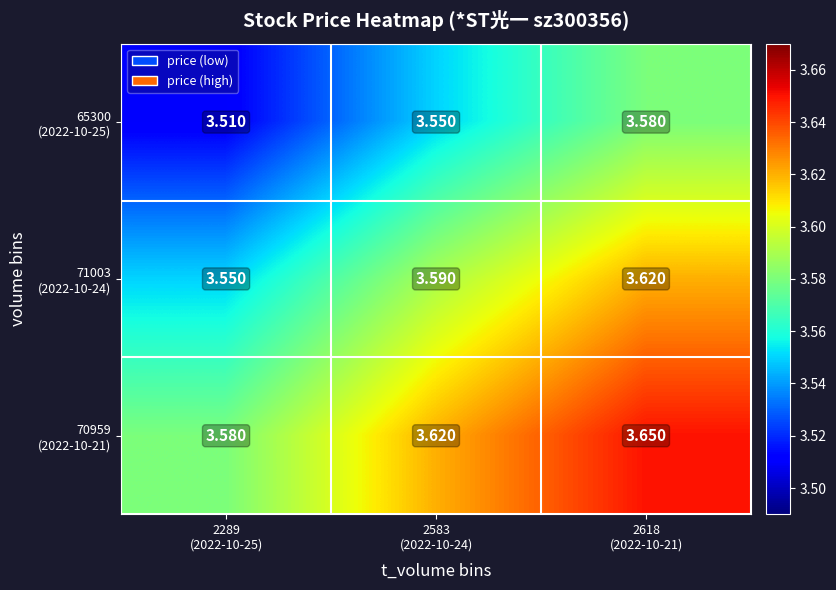

How many series are shown in this chart?

3